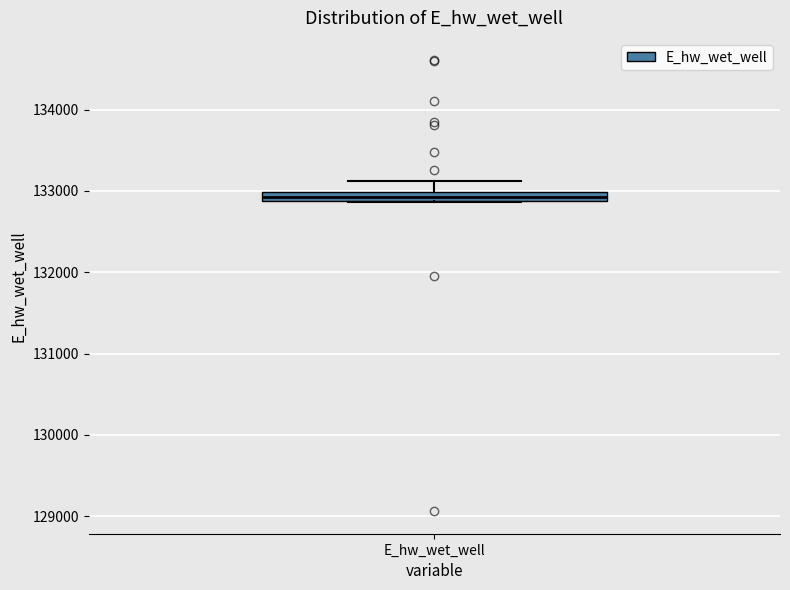

Where is the upper edge of the box for E_hw_wet_well on the y-axis? The values are not printed on the chart, so give them approximately, as read against the axis.

133000